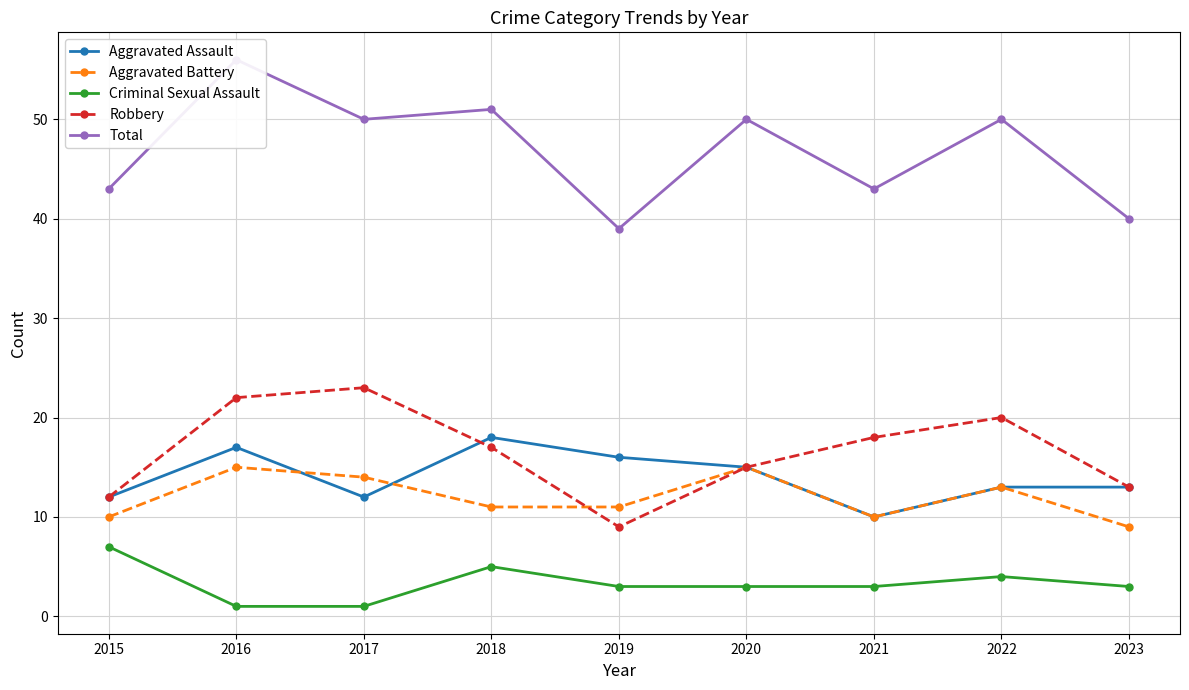

In Criminal Sexual Assault, how many points are higher than both neighbors (excluding endpoints)?

2